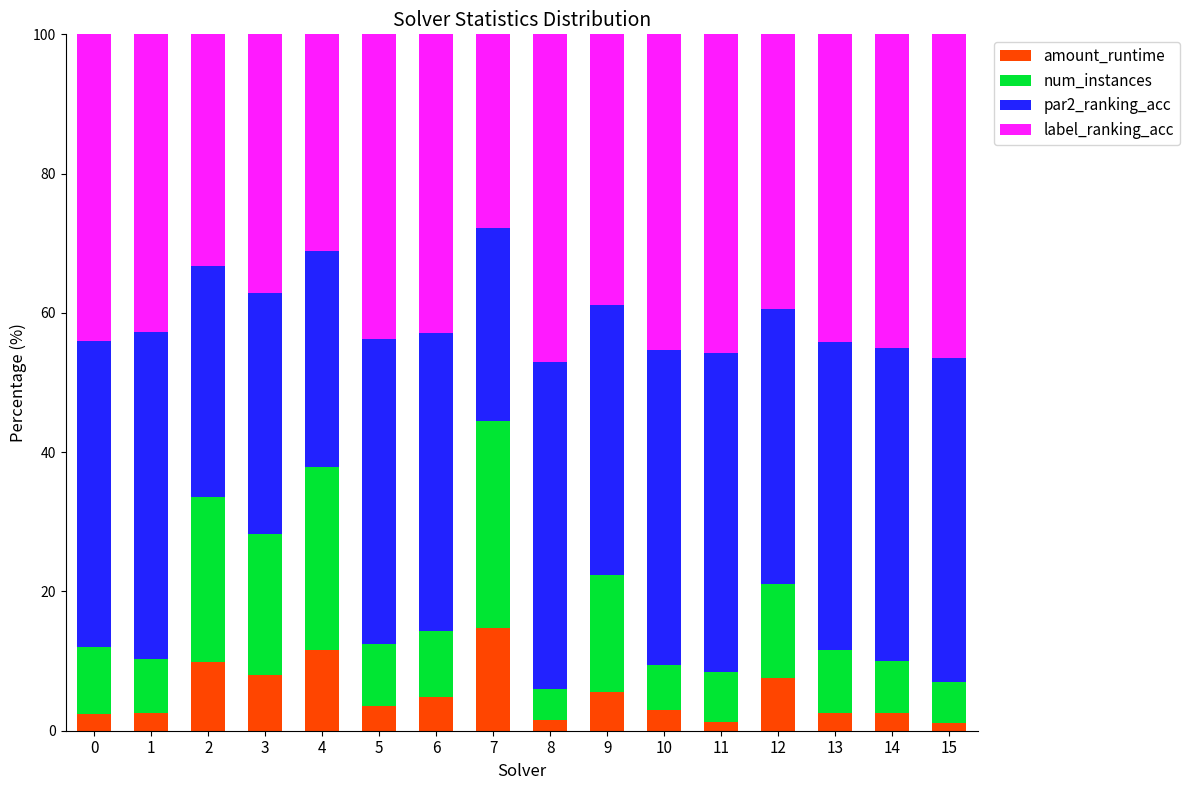

What is the total value across all series at 7?

100.0